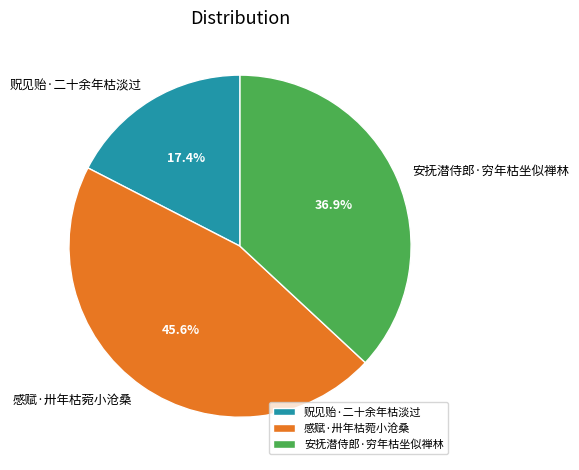

Which slice is the largest?

感赋·卅年枯菀小沧桑